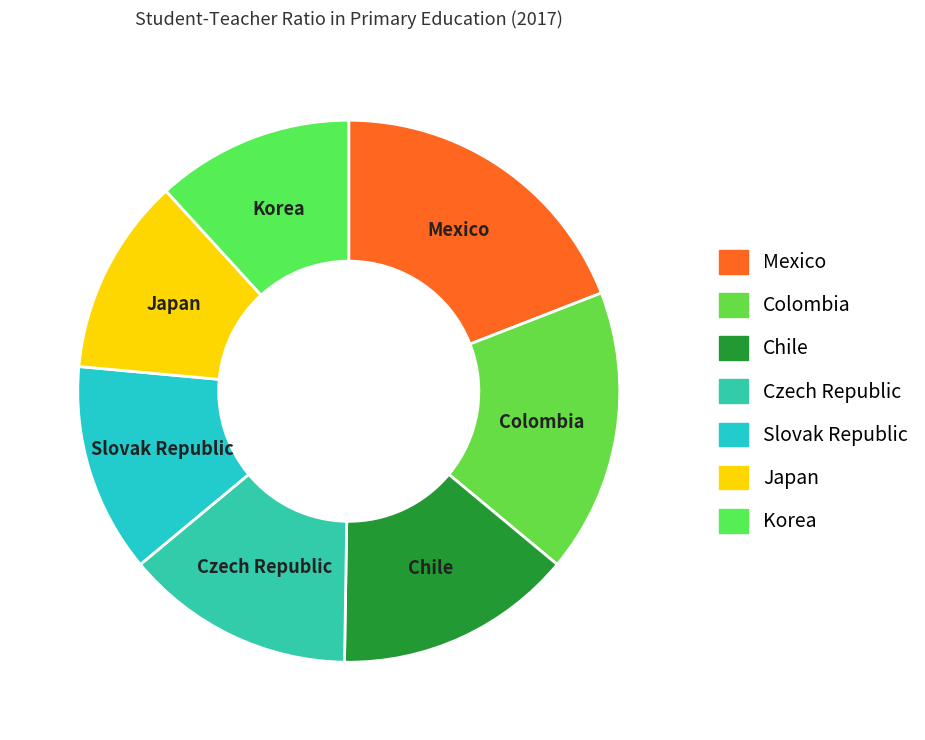

The Colombia slice represents 17% of the pie. True or false?

True